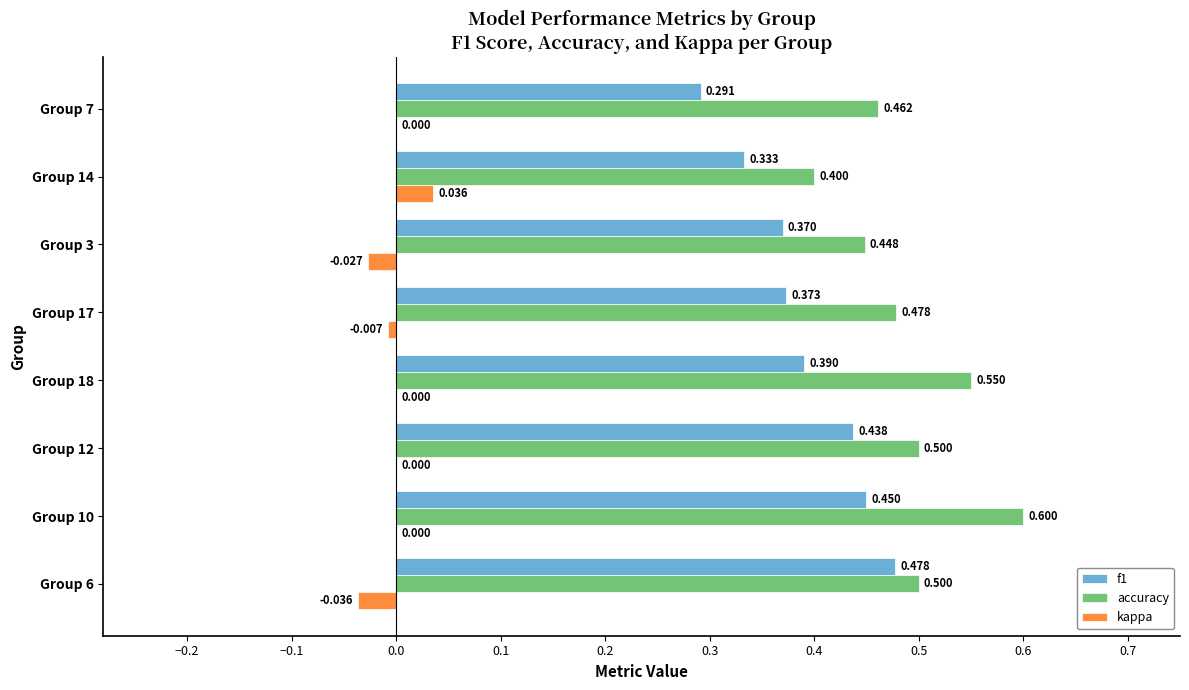

How many kappa values are between 0 and 1?

5